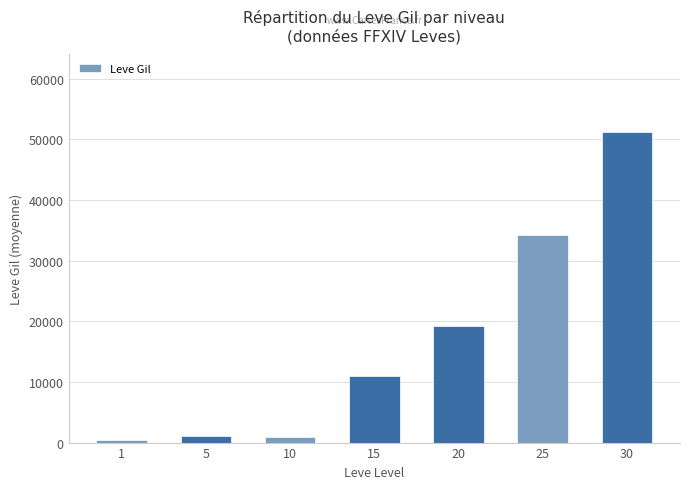

True or false: the data shows 51277.5 at 30.

True